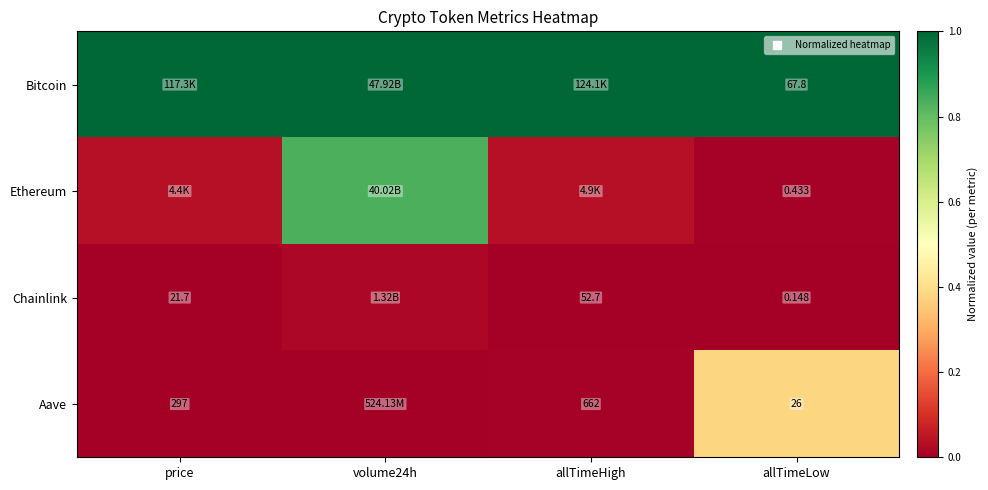

At how many categories does at least one series exceed 0?

4